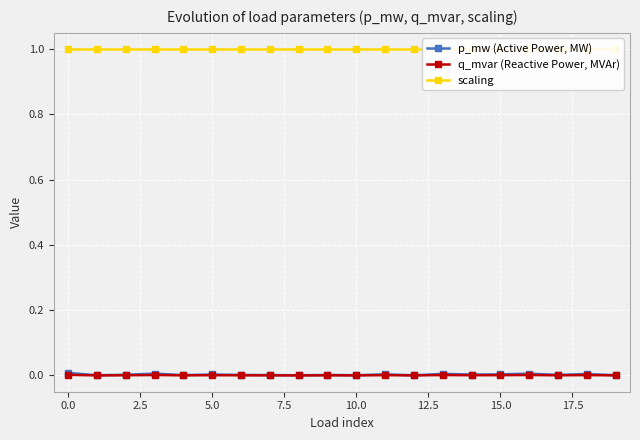

True or false: q_mvar (Reactive Power, MVAr) has more than 2 points higher than both neighbors.

True